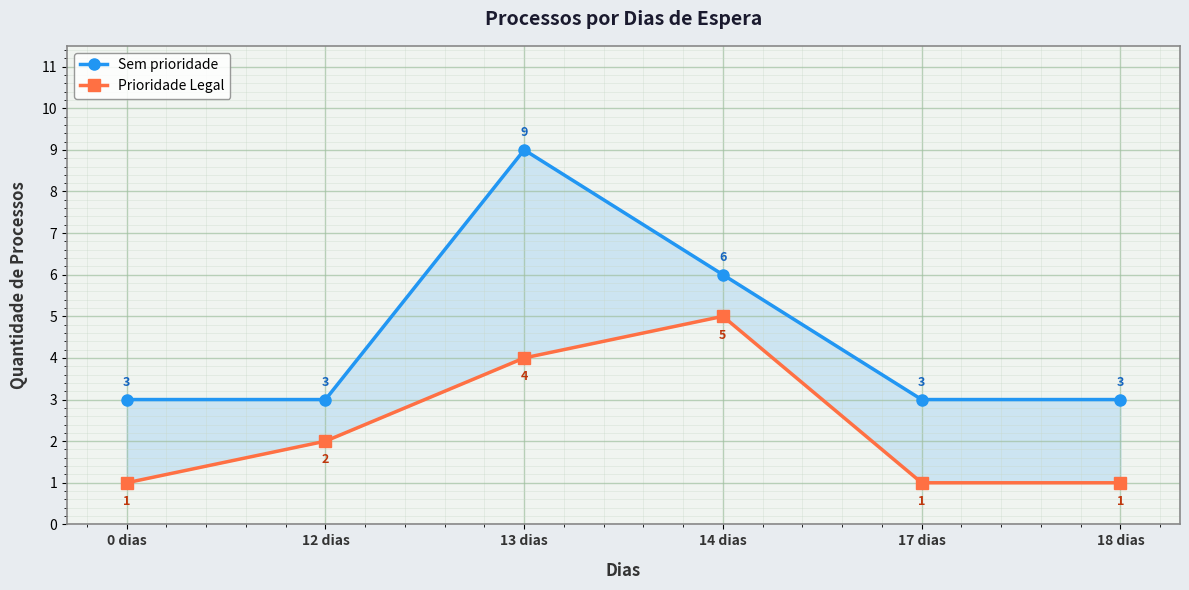

Which has a higher value, 14 dias or 17 dias?

14 dias